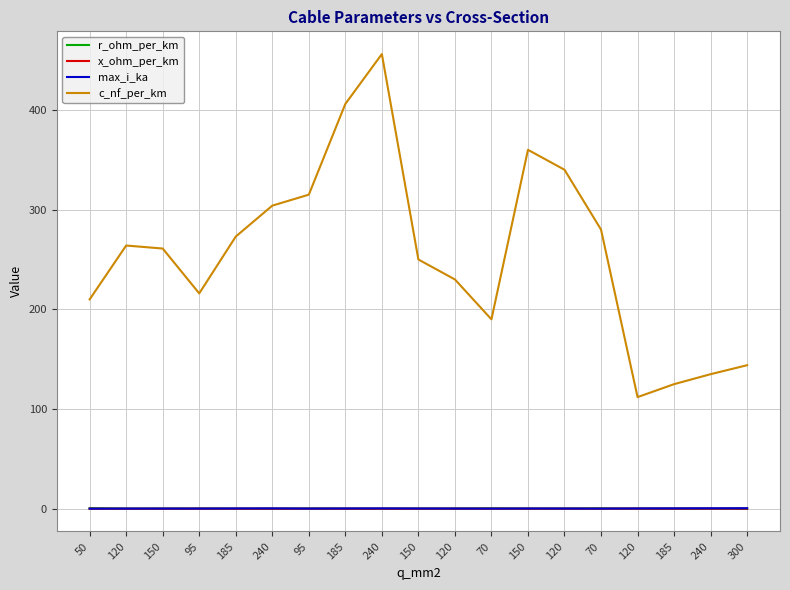

What is the value of the x_ohm_per_km point at the 12th from the left?

0.1